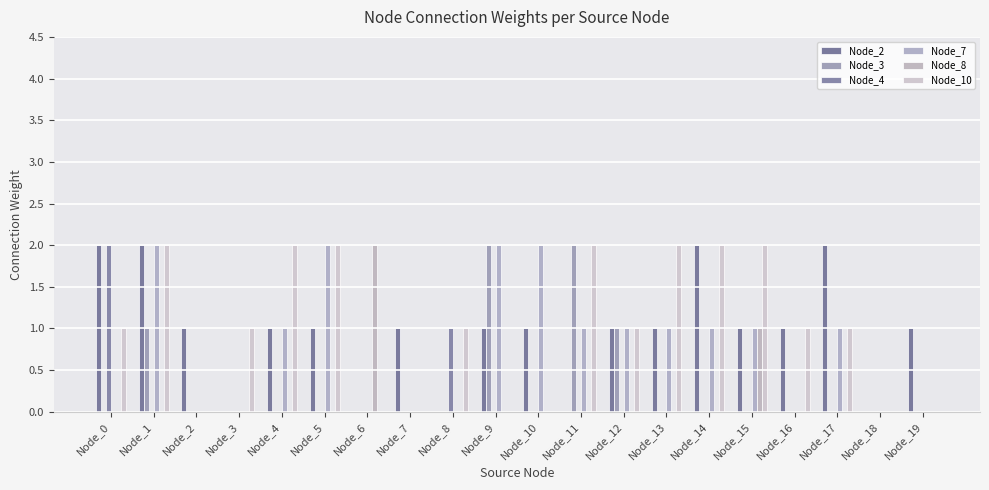

Count the number of data series in this chart.

6